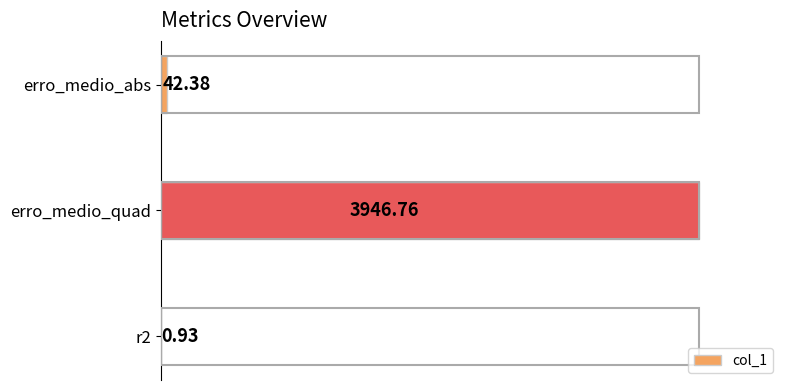

Are the bars horizontal?

Yes